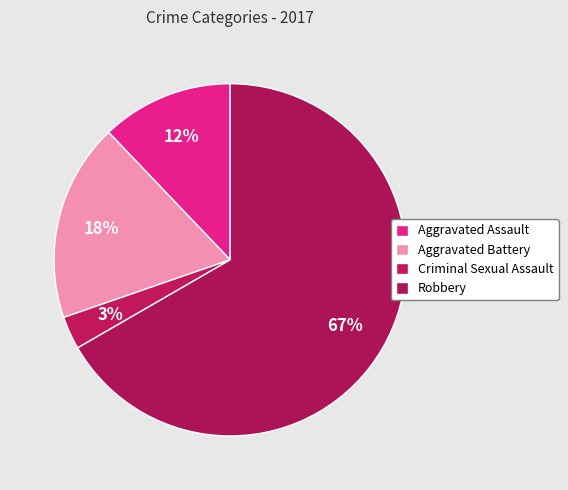

Rank the categories by value from lowest to highest.

Criminal Sexual Assault, Aggravated Assault, Aggravated Battery, Robbery